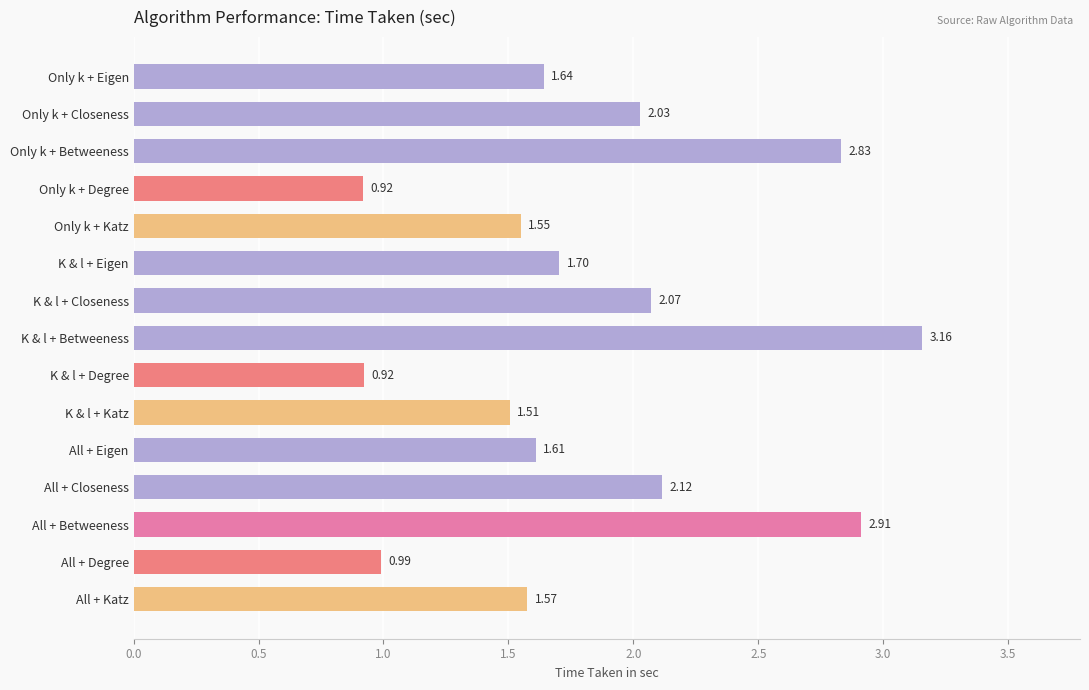

What is the sum of the values at All + Closeness and All + Degree?

3.1